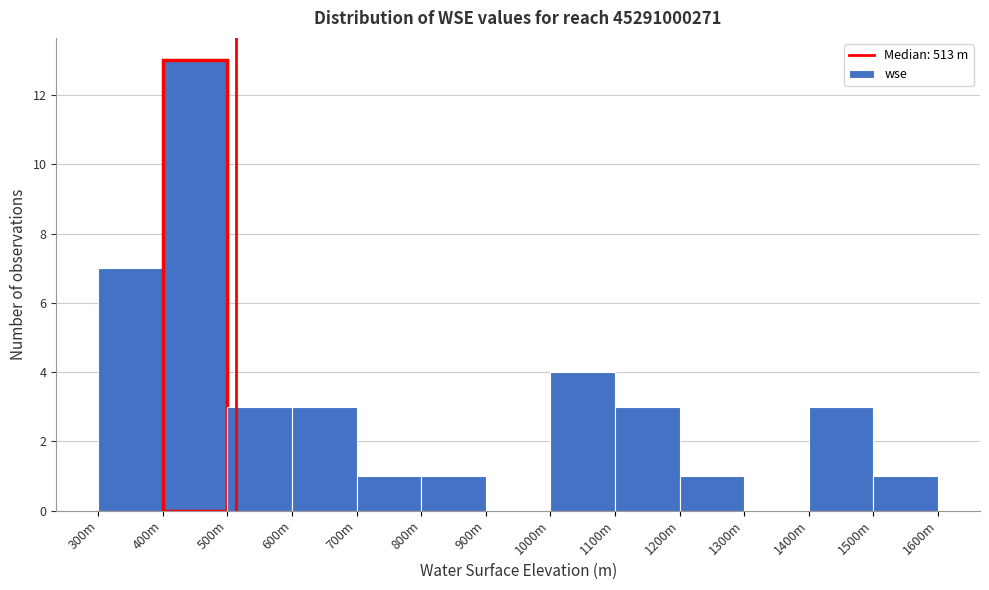

Reading left to right, extract all data points from this chart.

300m=7	400m=13	500m=3	600m=3	700m=1	800m=1	900m=0	1000m=4	1100m=3	1200m=1	1300m=0	1400m=3	1500m=1